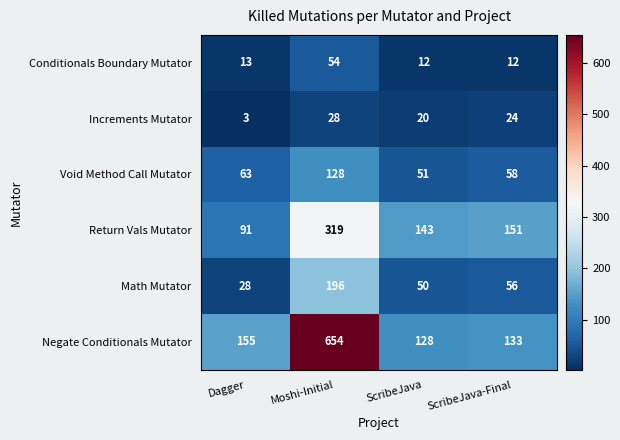

Is it true that Increments Mutator equals 6 at ScribeJava-Final?

False